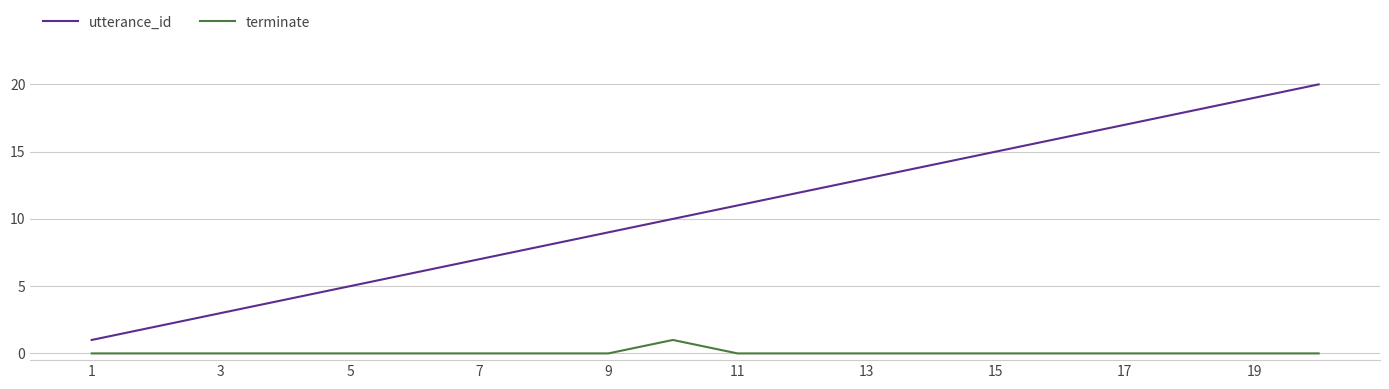

How many lines are shown in the chart?

2